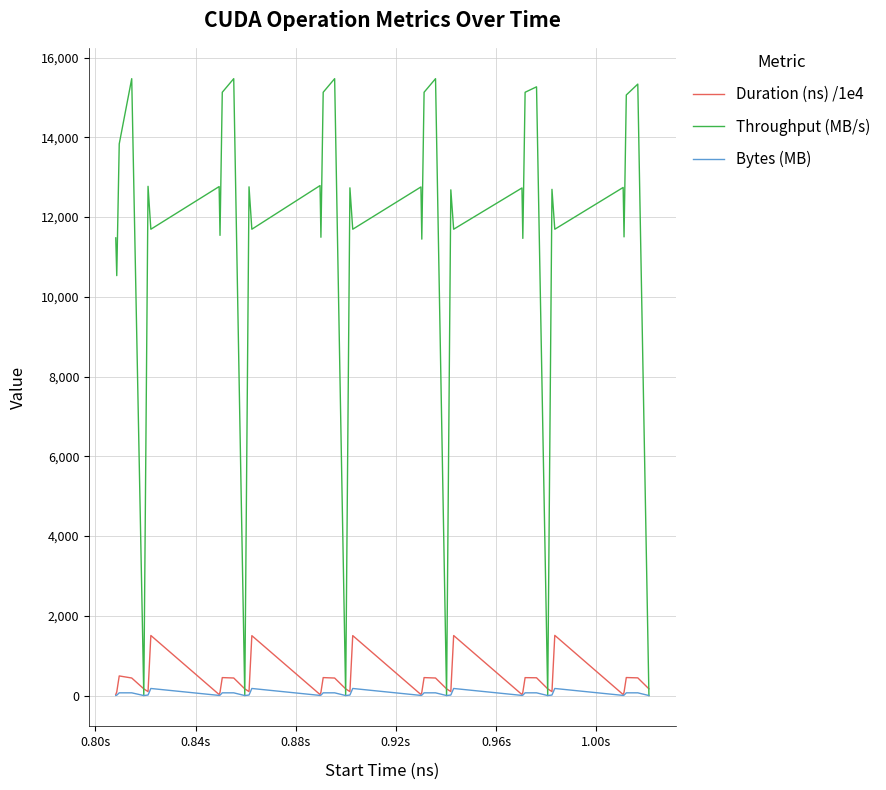

Rank the series by their maximum value, from lowest to highest.

Bytes (MB), Duration (ns) /1e4, Throughput (MB/s)